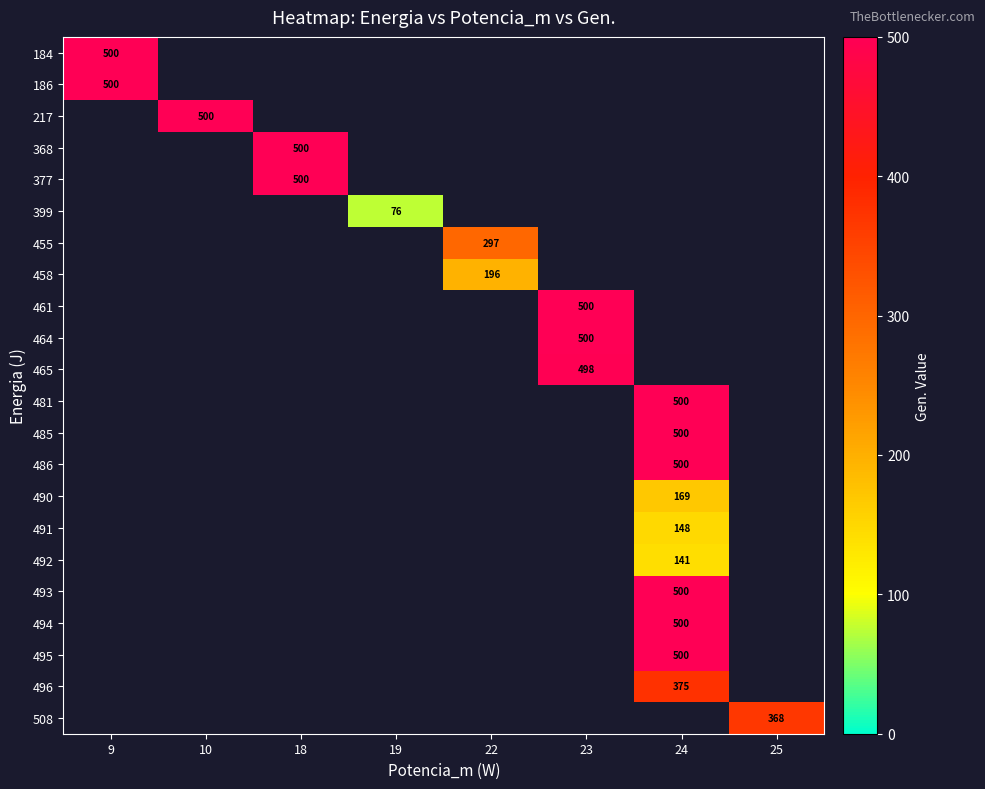

Which category has the highest value across all series?

9